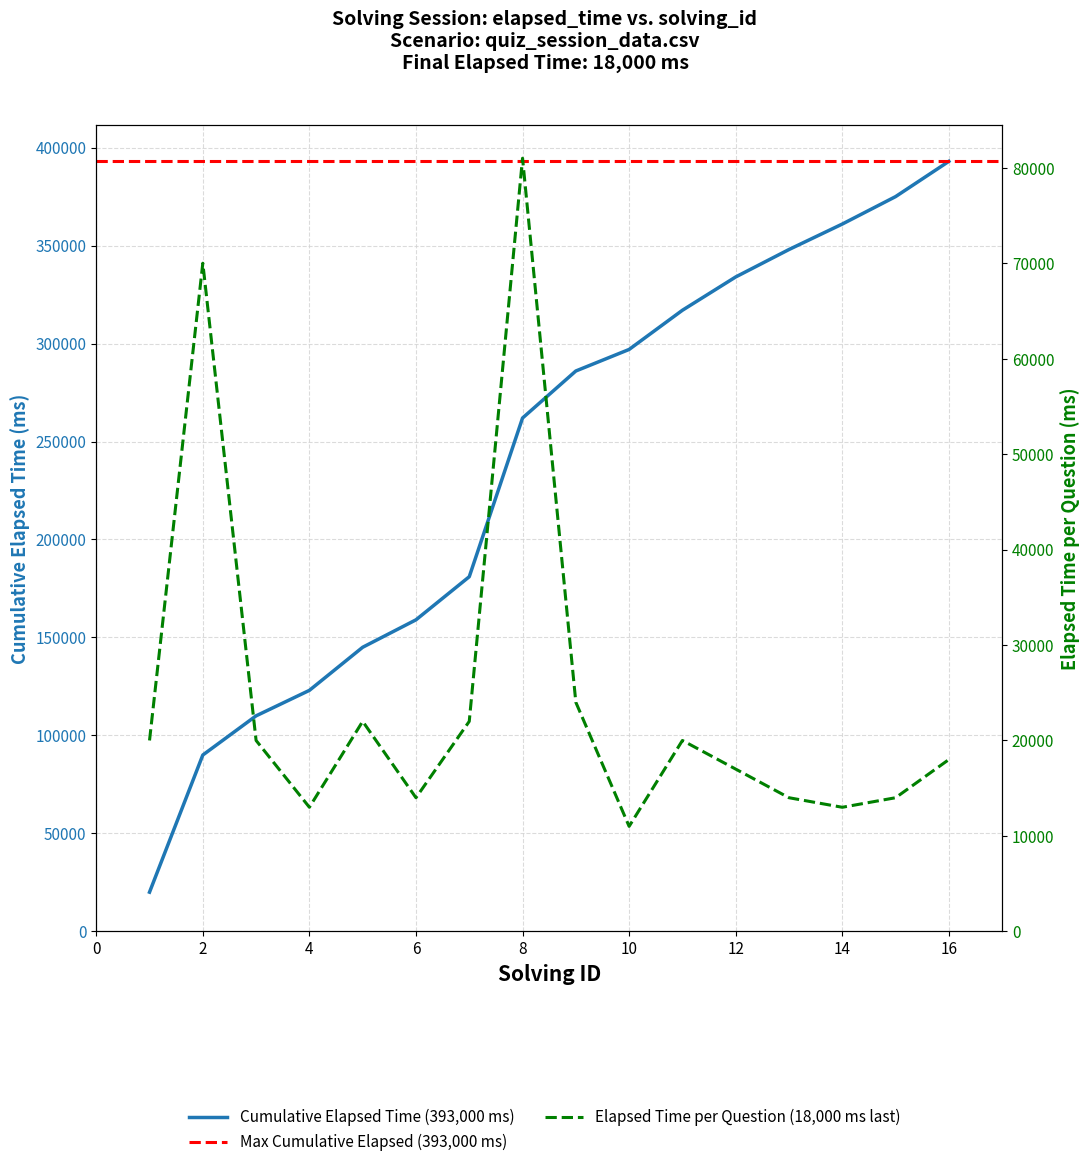

What is the sum of the elapsed_time values at 3 and 11?

40000